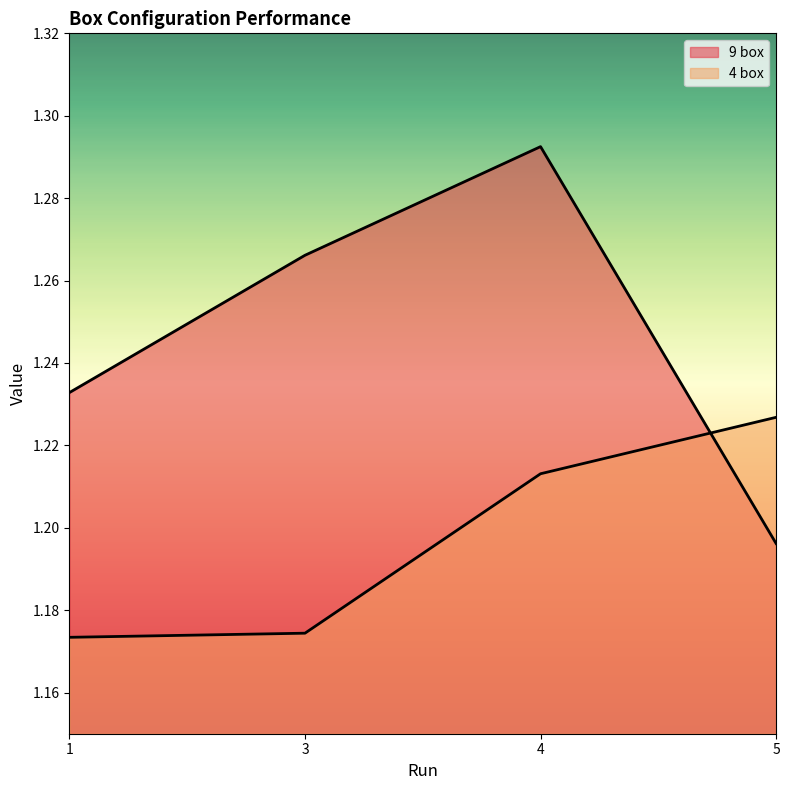

At which category is the sum across all series the highest?

4